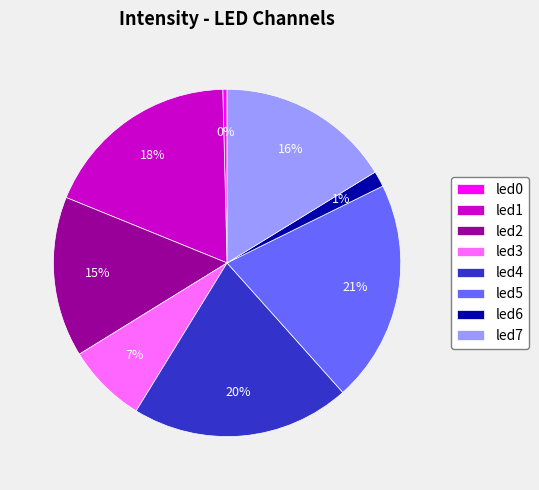

The led7 slice represents 16% of the pie. True or false?

True